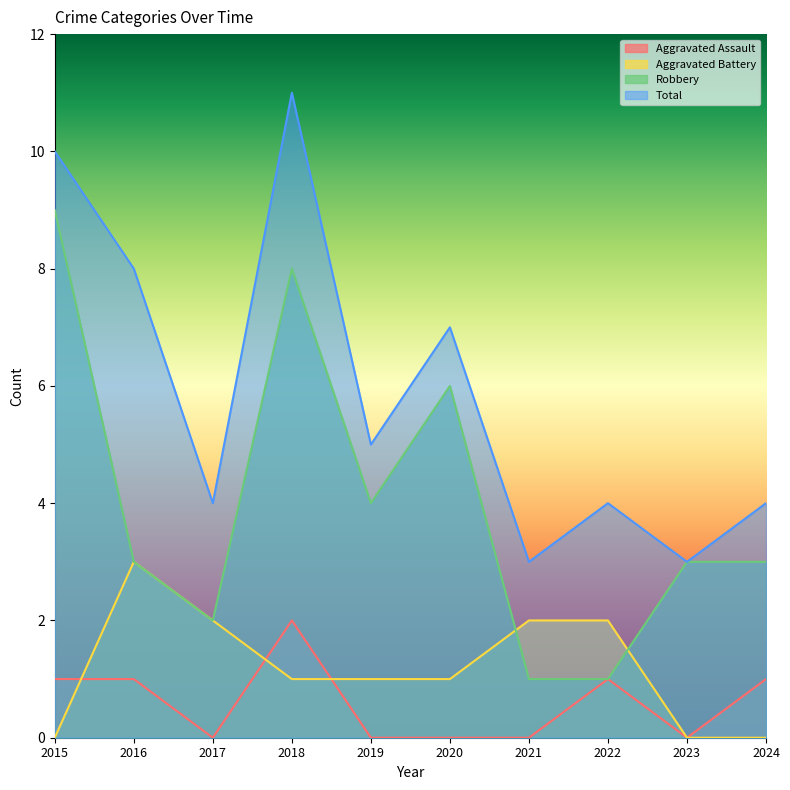

Reading left to right, list all the values displayed in this chart.

Aggravated Assault: 1	1	0	2	0	0	0	1	0	1
Aggravated Battery: 0	3	2	1	1	1	2	2	0	0
Robbery: 9	3	2	8	4	6	1	1	3	3
Total: 10	8	4	11	5	7	3	4	3	4